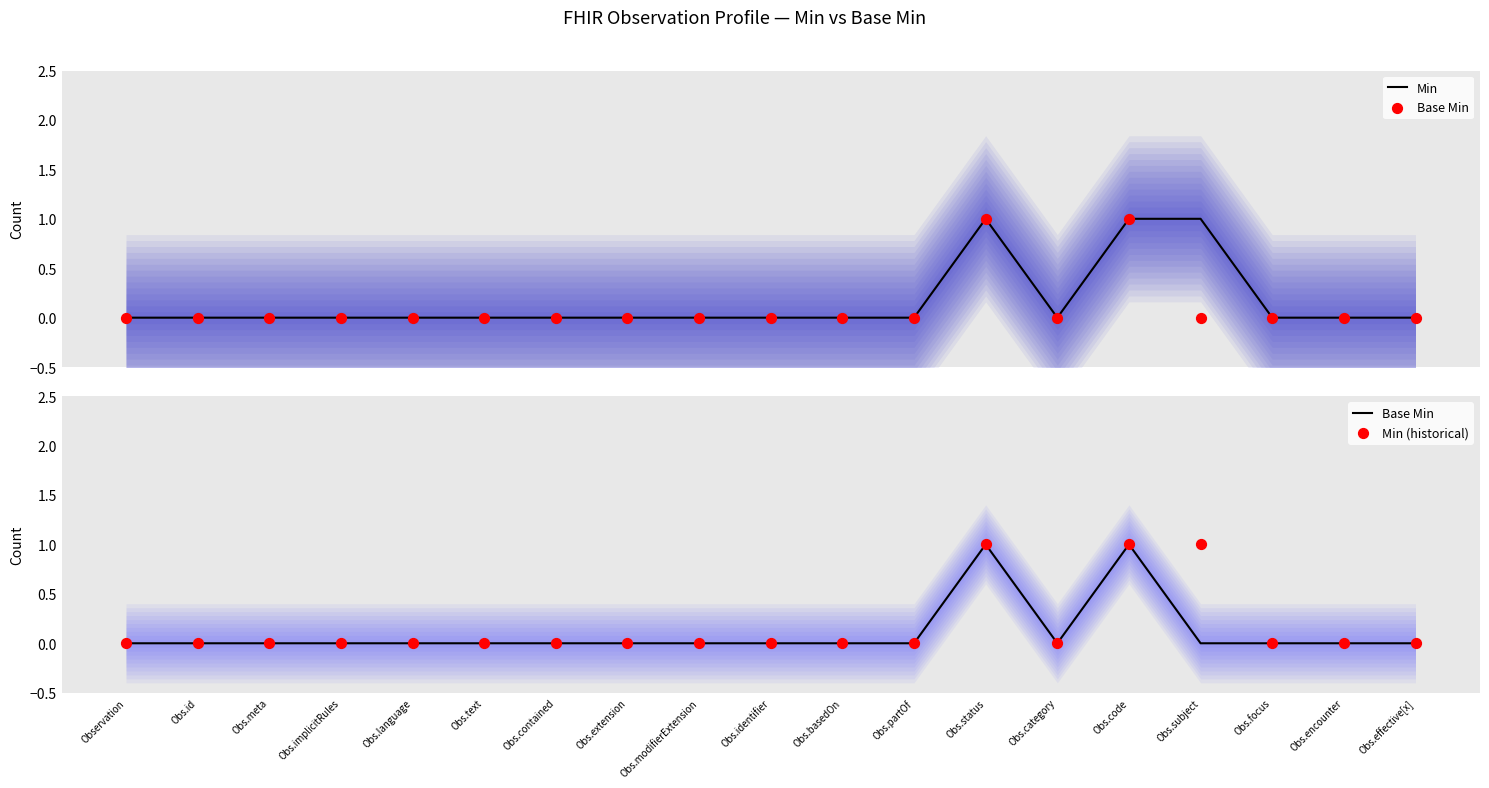

At which category is the sum across all series the highest?

Obs.status